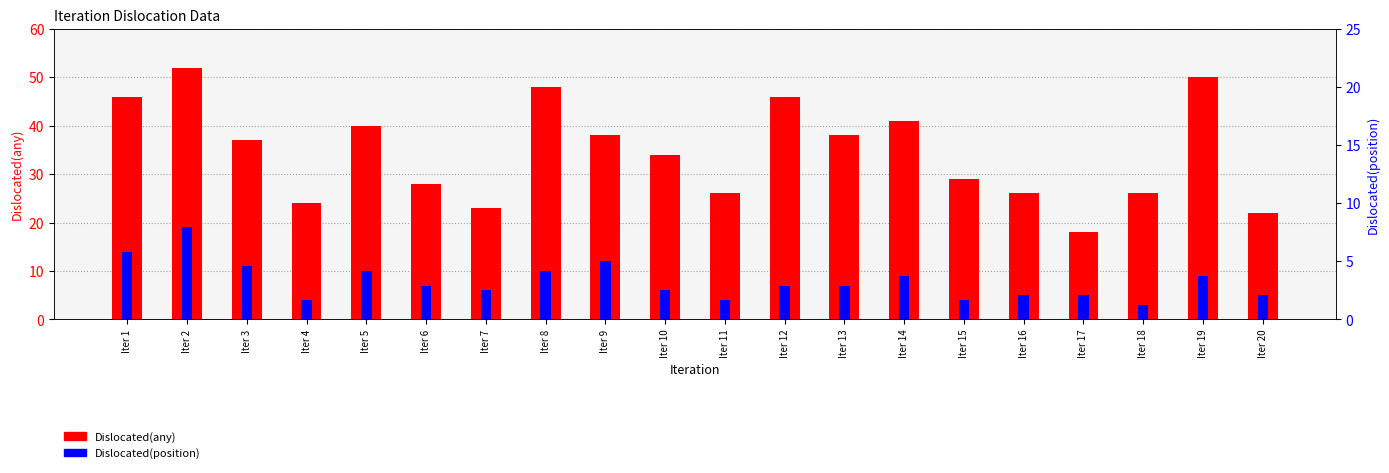

Reading left to right, what are all the values shown in this chart?

Dislocated(any): 46	52	37	24	40	28	23	48	38	34	26	46	38	41	29	26	18	26	50	22
Dislocated(position): 14	19	11	4	10	7	6	10	12	6	4	7	7	9	4	5	5	3	9	5